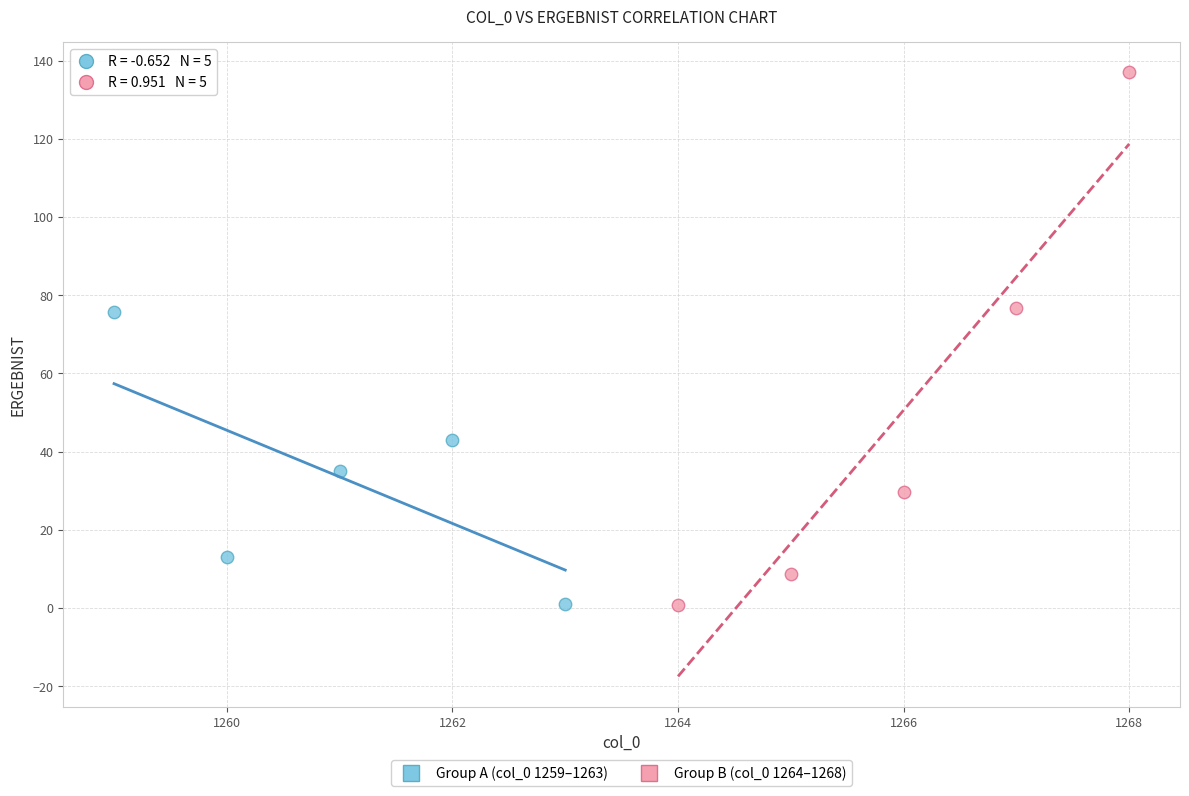

Which series has the widest spread of Y values?

Group B (col_0 1264–1268)